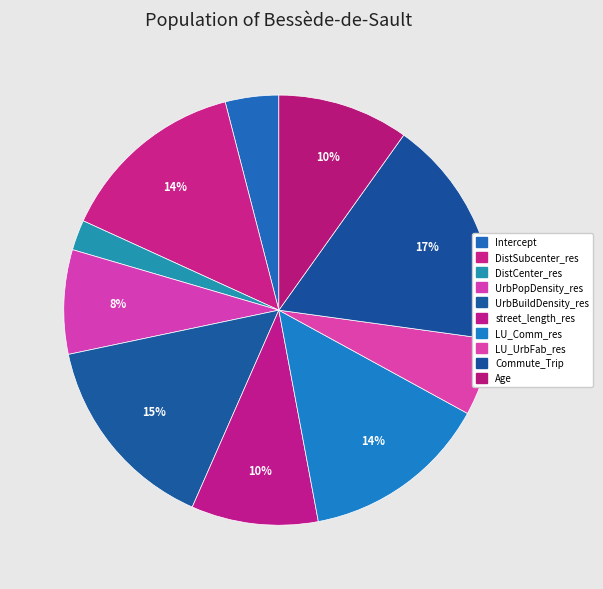

How many slices are in this pie chart?

10